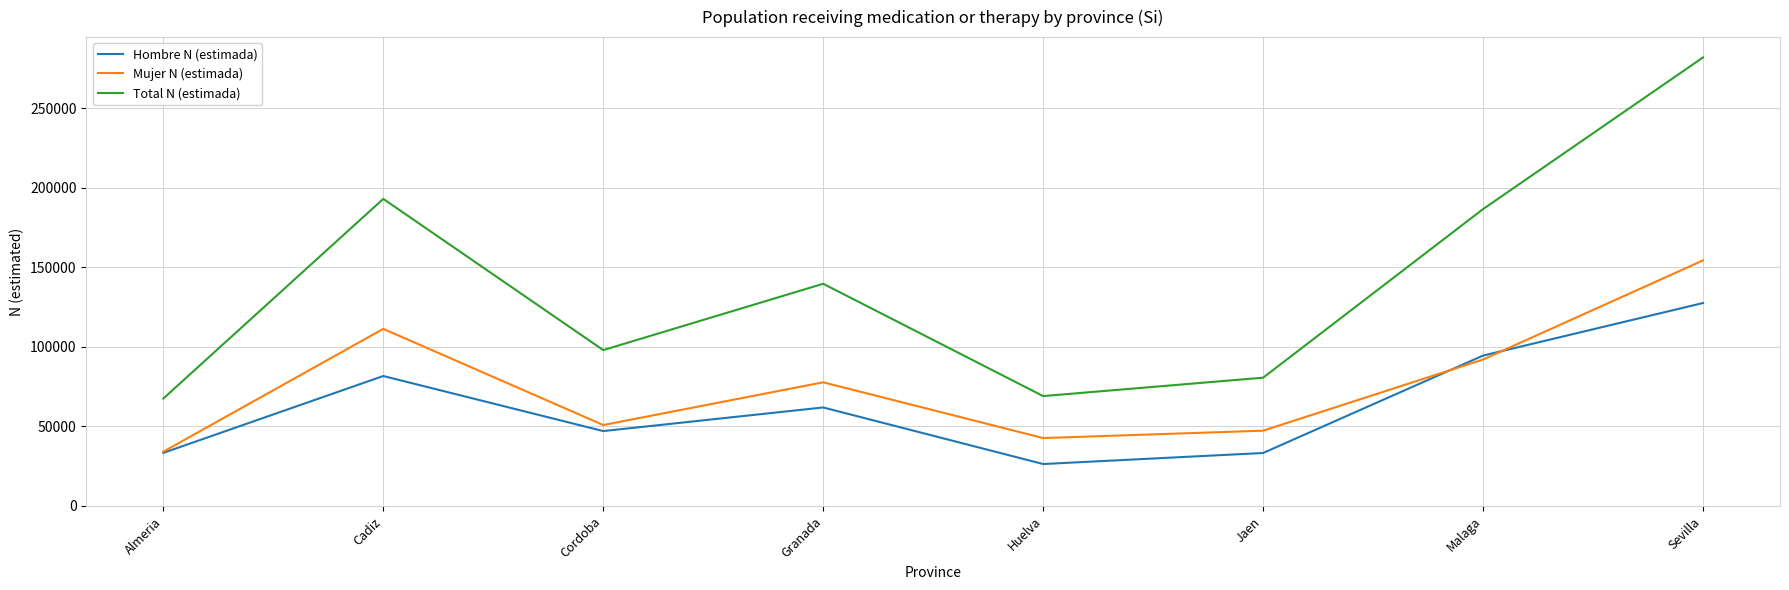

True or false: Hombre N (estimada) and Total N (estimada) cross at least once.

False